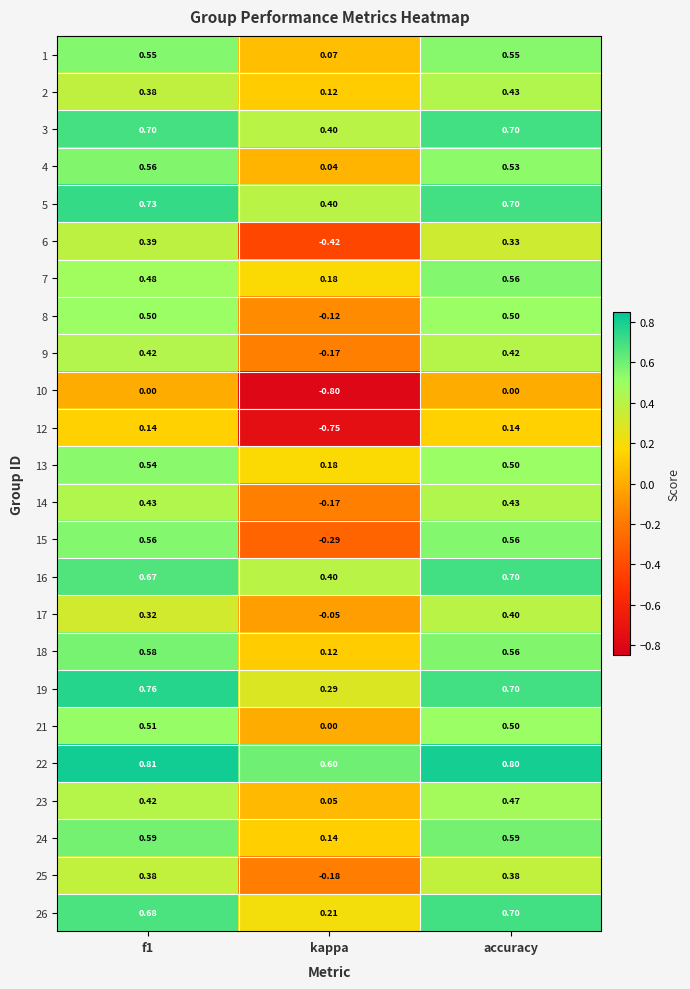

At which label is 21 closest to 0?

kappa